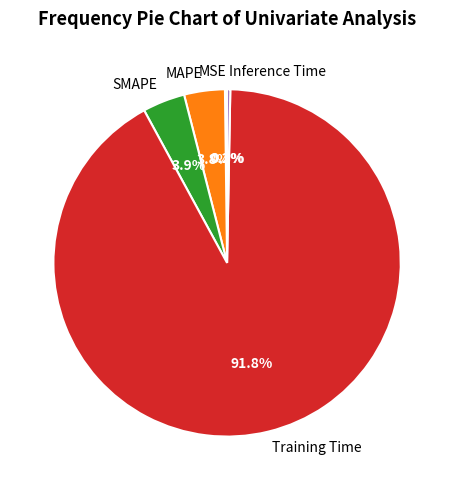

To the nearest percent, what portion does Training Time represent?

92%